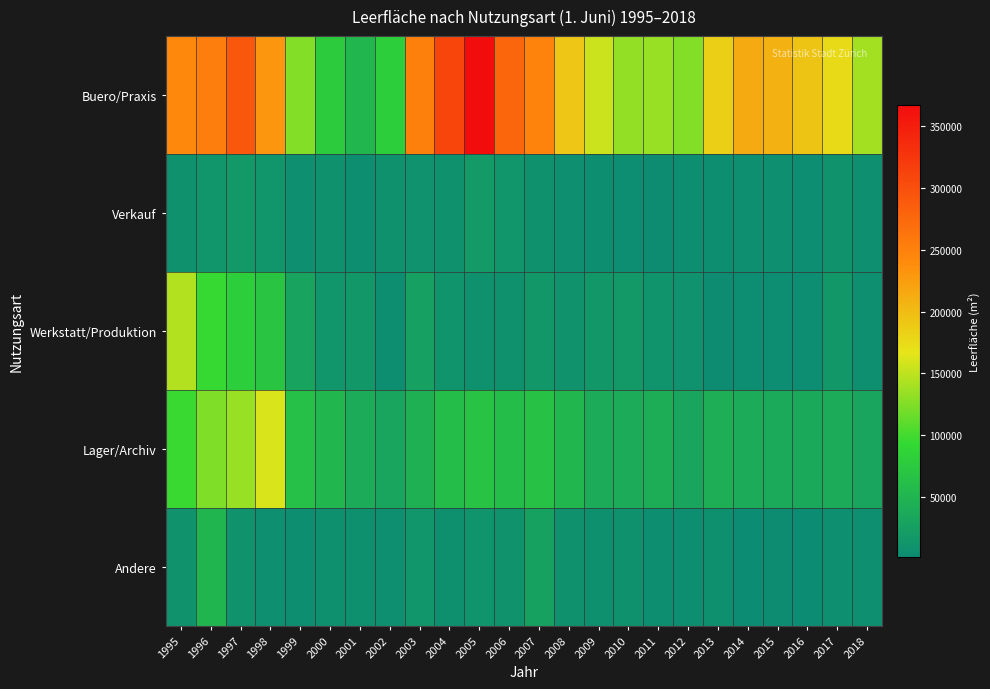

Reading left to right, extract all data points from this chart.

Buero/Praxis: 1995=242968	1996=252511	1997=292138	1998=230801	1999=125101	2000=76515	2001=53822	2002=81246	2003=251689	2004=309723	2005=367274	2006=277772	2007=248069	2008=191574	2009=155223	2010=132778	2011=134539	2012=125420	2013=183693	2014=214900	2015=207901	2016=193027	2017=174381	2018=139664
Verkauf: 1995=8303	1996=13048	1997=17796	1998=12470	1999=6398	2000=8107	2001=4559	2002=7278	2003=9325	2004=8629	2005=18195	2006=12787	2007=7992	2008=5815	2009=4775	2010=3074	2011=2289	2012=4027	2013=4395	2014=5124	2015=6030	2016=3095	2017=10145	2018=5381
Werkstatt/Produktion: 1995=145734	1996=94675	1997=80895	1998=70125	1999=30437	2000=13620	2001=16273	2002=3906	2003=25493	2004=11497	2005=8576	2006=8235	2007=14959	2008=10672	2009=15795	2010=16960	2011=11311	2012=8859	2013=2900	2014=3091	2015=3145	2016=2964	2017=14996	2018=5122
Lager/Archiv: 1995=96068	1996=124089	1997=134735	1998=161277	1999=63117	2000=53416	2001=39068	2002=32201	2003=45644	2004=60674	2005=68403	2006=60097	2007=65742	2008=52967	2009=39014	2010=38890	2011=41329	2012=31527	2013=42840	2014=39944	2015=36795	2016=35767	2017=38922	2018=31663
Andere: 1995=9570	1996=51397	1997=9436	1998=5888	1999=4263	2000=6491	2001=6630	2002=5617	2003=13260	2004=7022	2005=11661	2006=9387	2007=27505	2008=8268	2009=7073	2010=7919	2011=4604	2012=4865	2013=7201	2014=1489	2015=2579	2016=2201	2017=5216	2018=5884